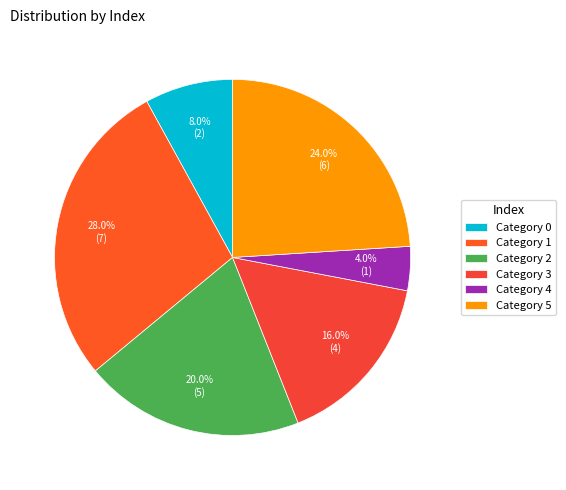

How many slices are in this pie chart?

6